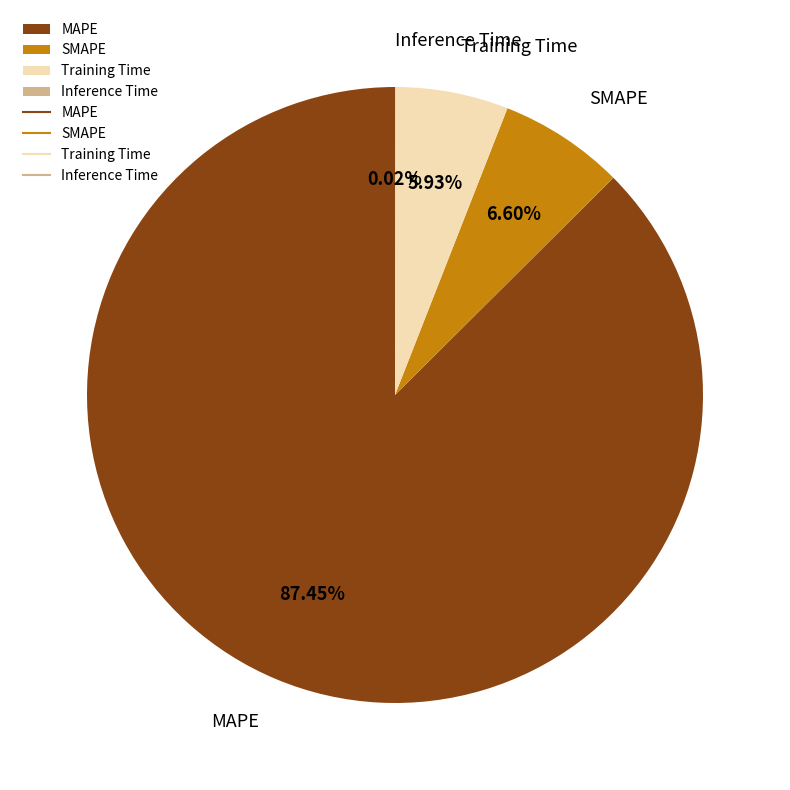

Is there any slice that represents more than half of the pie?

Yes